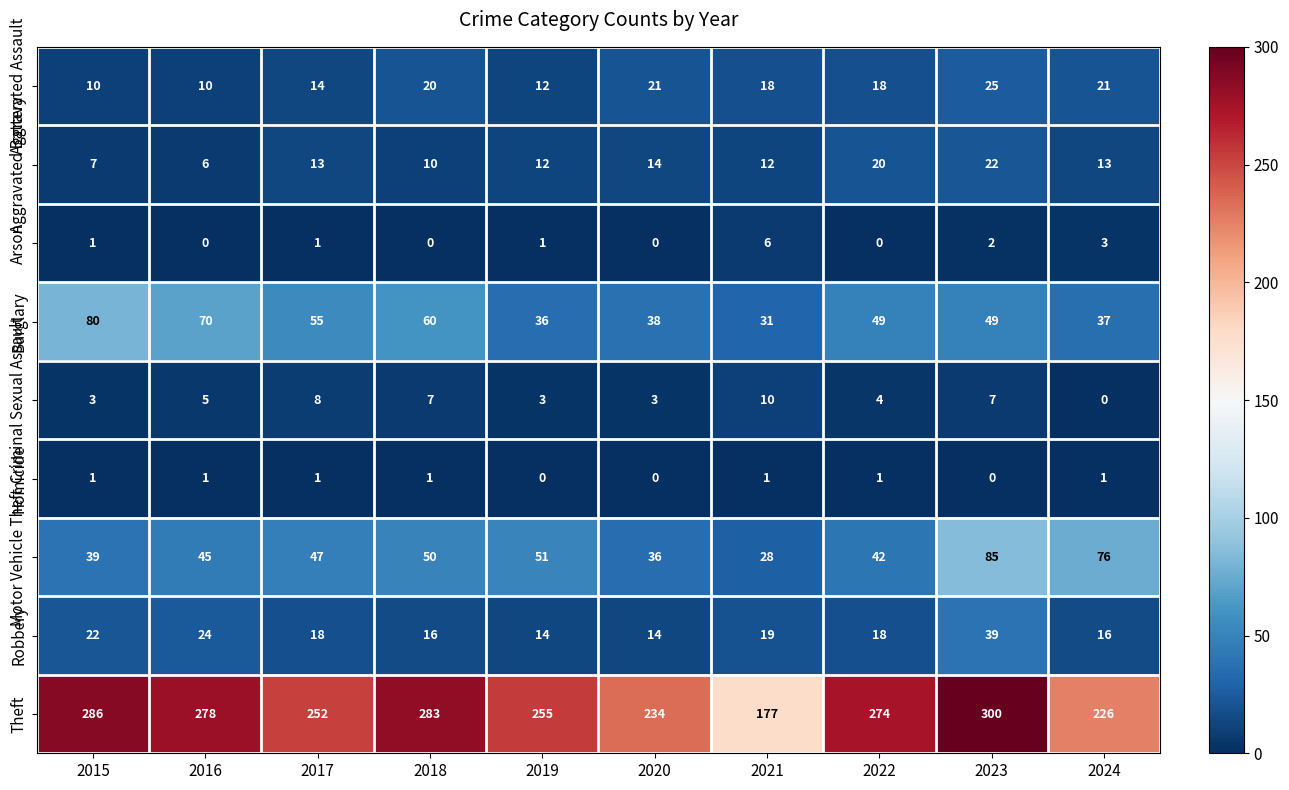

What is the average value of the Motor Vehicle Theft series?

50